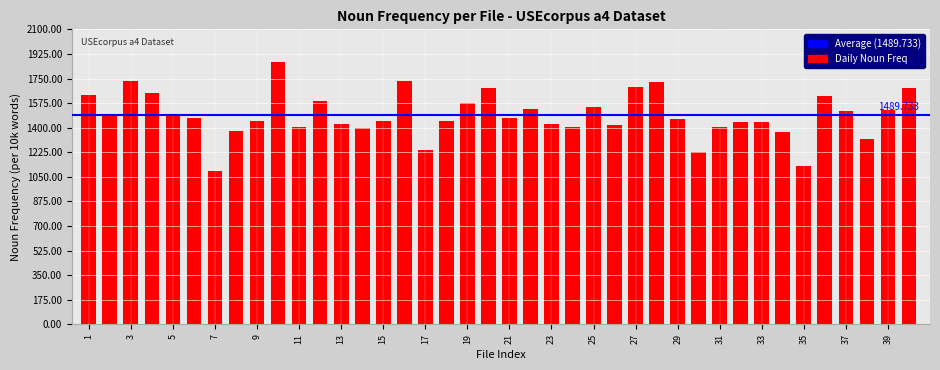

What is the difference between the maximum and second lowest values?

739.2